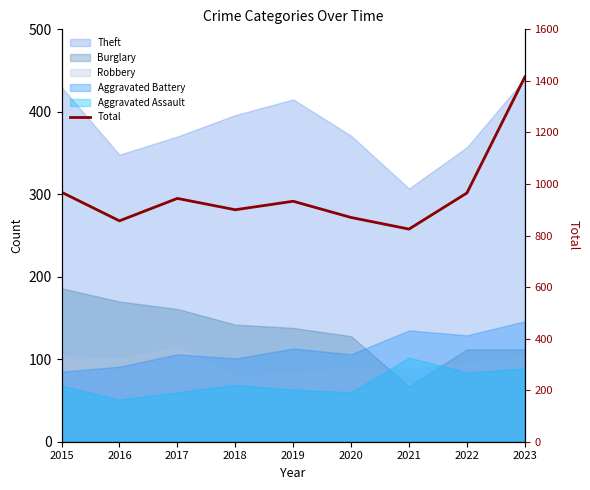

What is the sum of all values?

8677